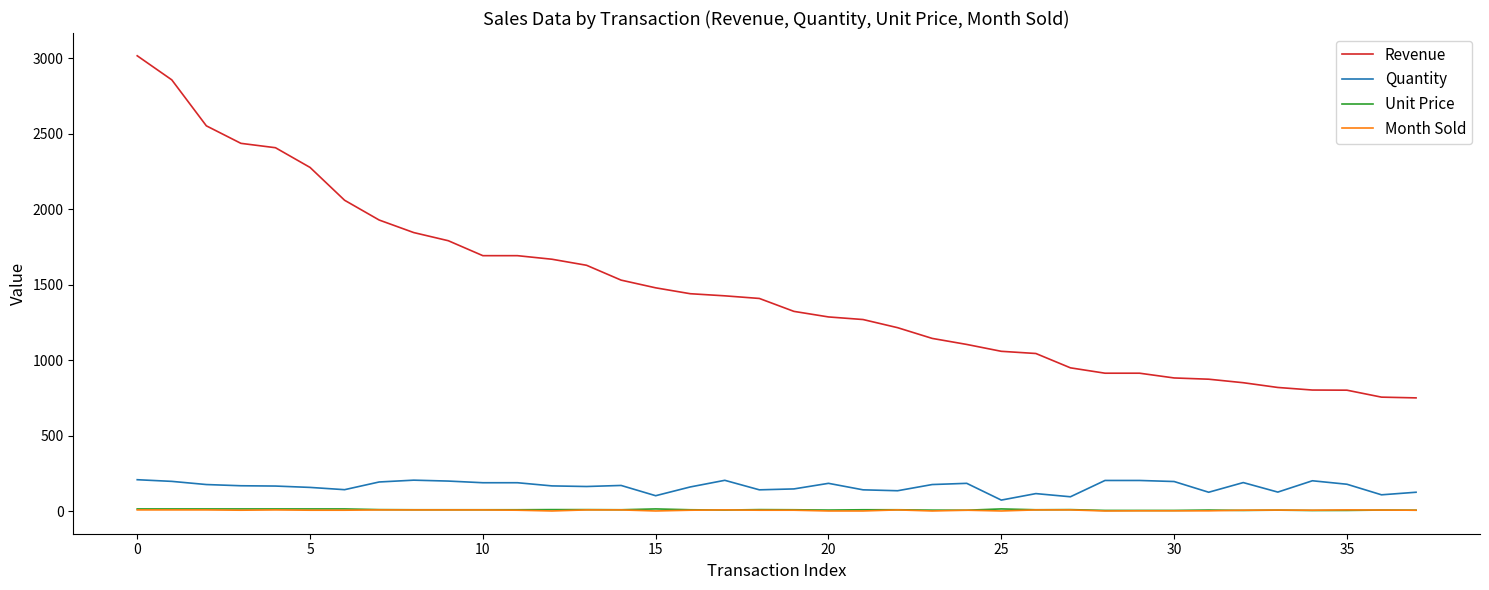

Which series has the largest total across all categories?

Revenue